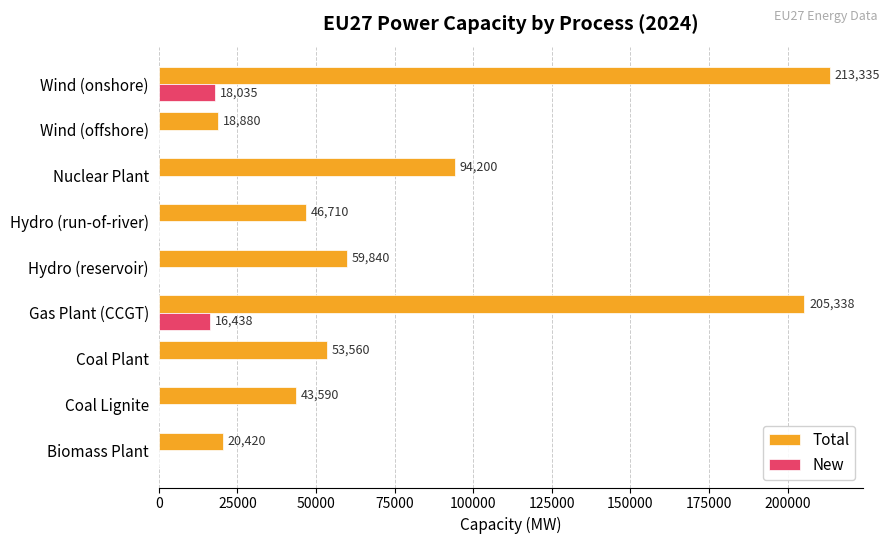

Between Hydro (run-of-river) and Wind (onshore), which series saw the biggest shift?

Total